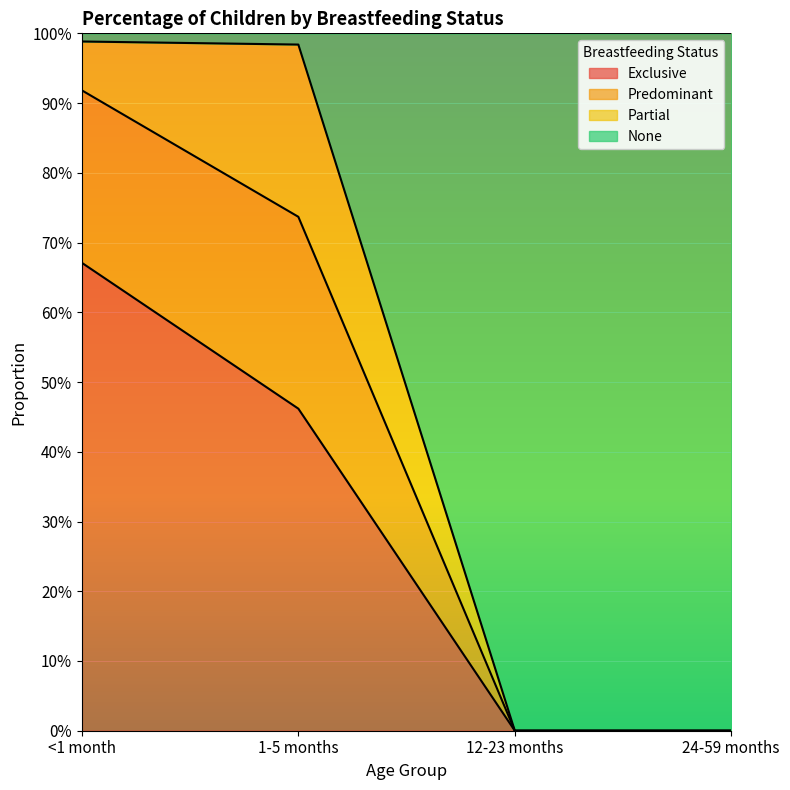

Does the chart display data point markers on the line(s)?

No